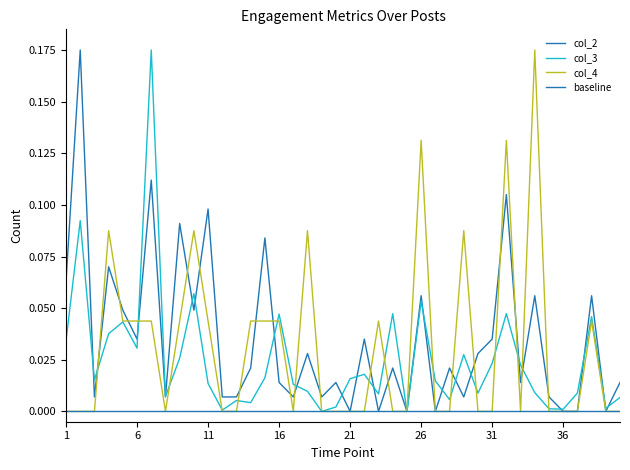

Does the chart have visible grid lines?

No